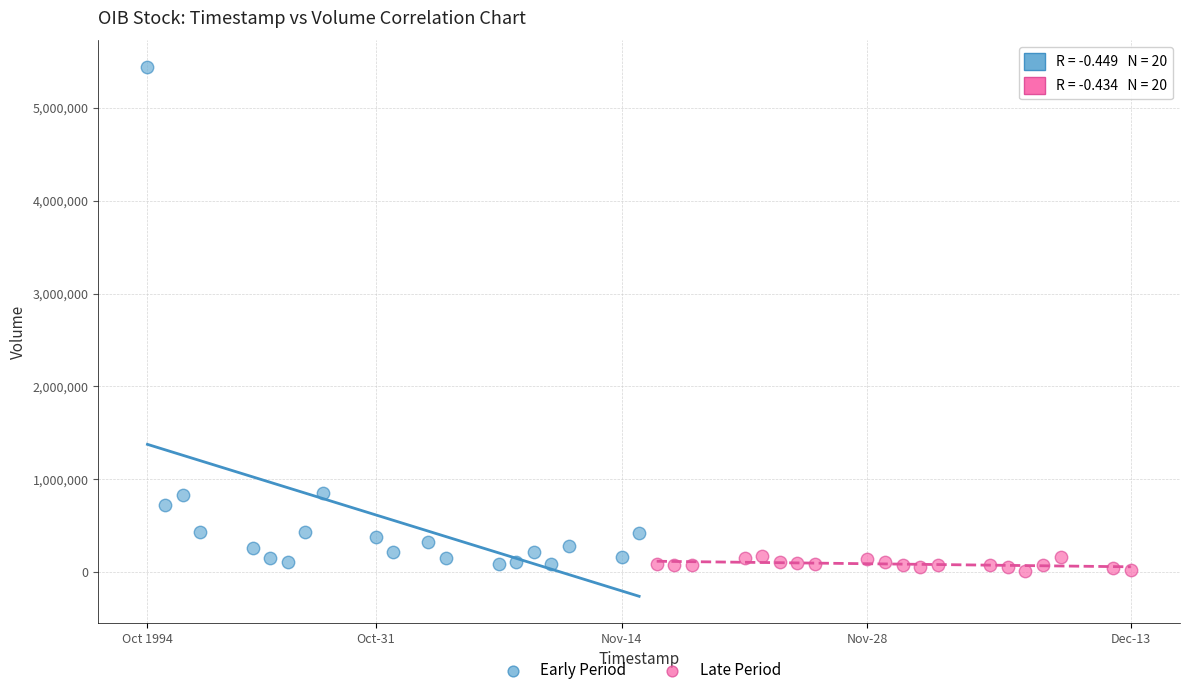

Which series reaches the maximum Y coordinate?

Early Period